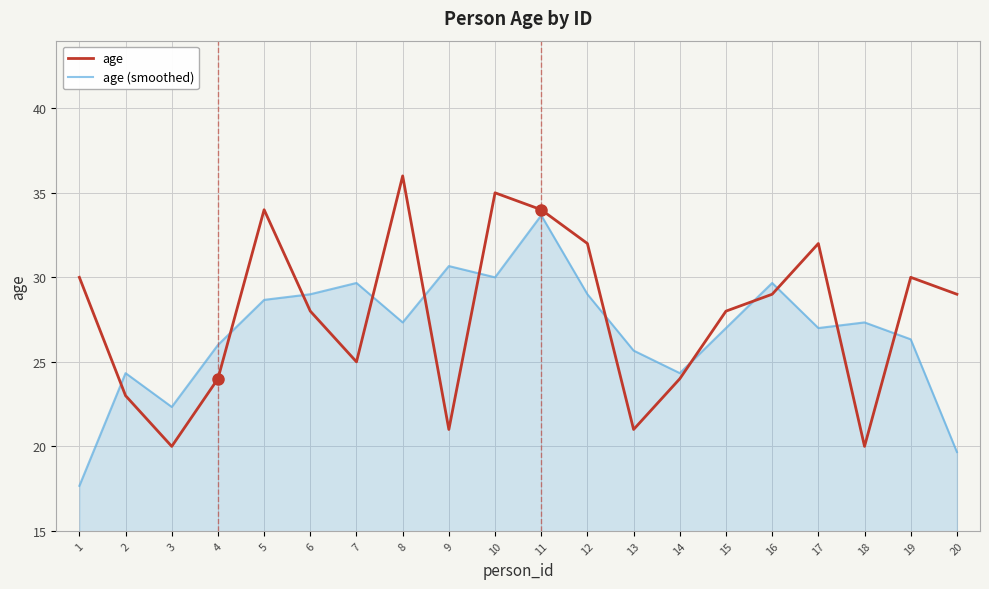

How many times do age and age (smoothed) cross each other?

12